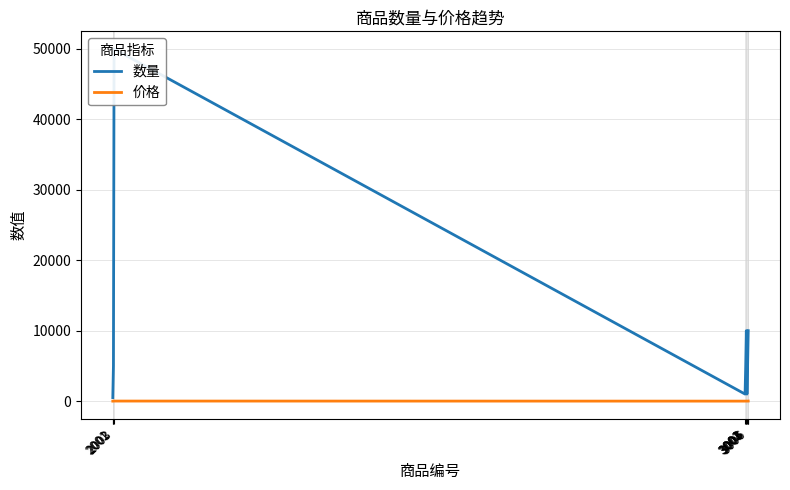

How many interior local valleys does the 数量 series have?

2